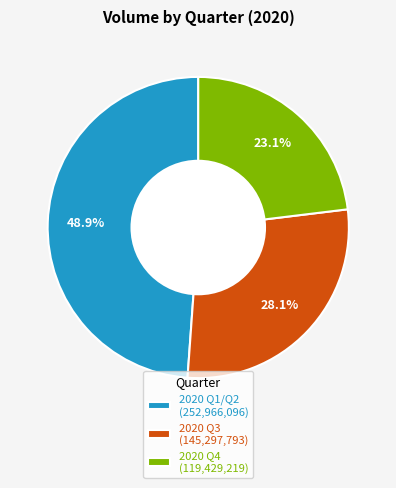

Does 2020 Q4 (119,429,219) account for over 50% of the chart?

No